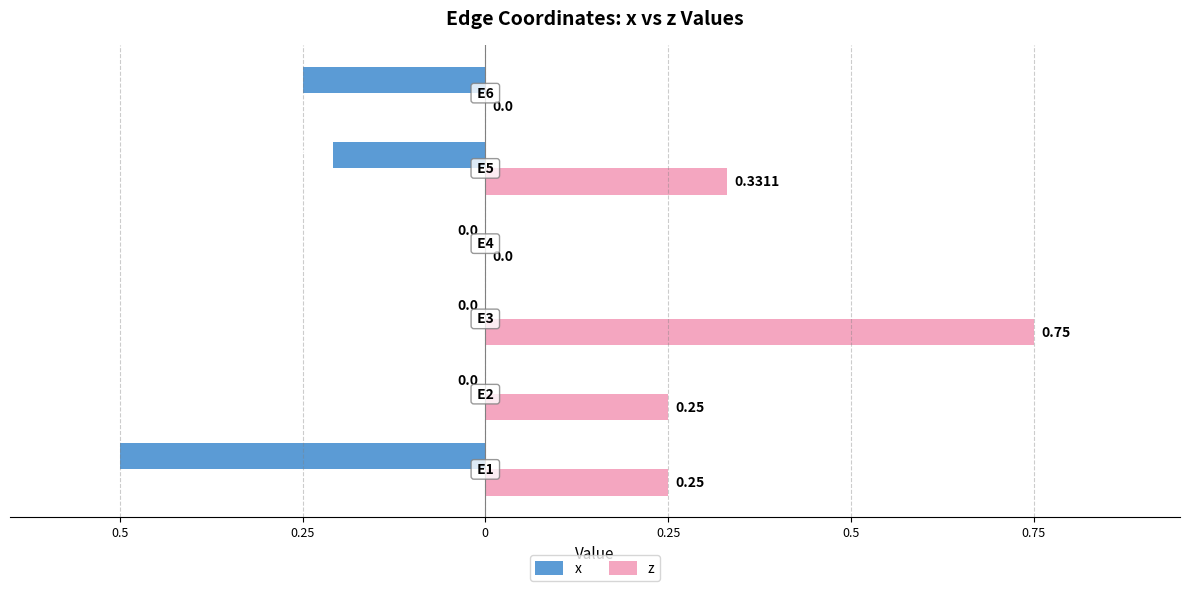

Reading left to right, extract all data points from this chart.

x: -0.5	0.0	0.0	0.0	-0.2	-0.2
z: 0.2	0.2	0.8	0.0	0.3	0.0